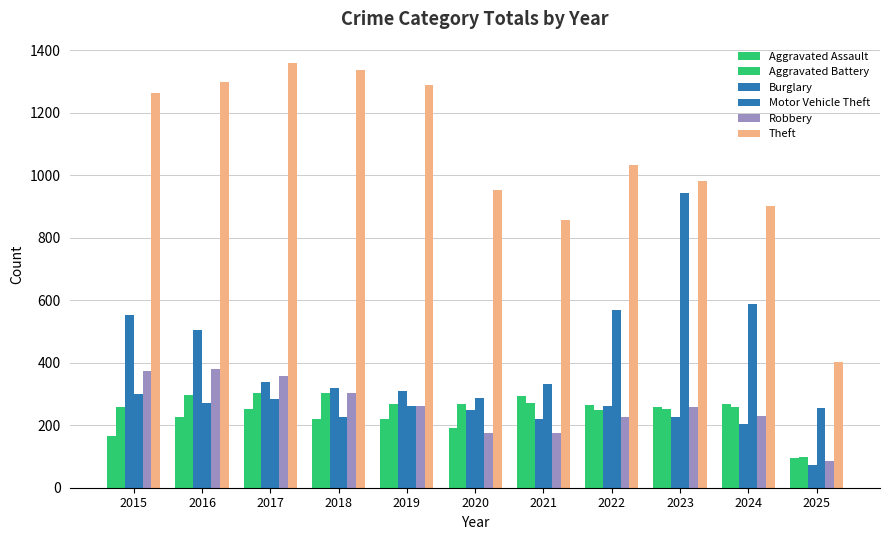

Are the bars horizontal?

No